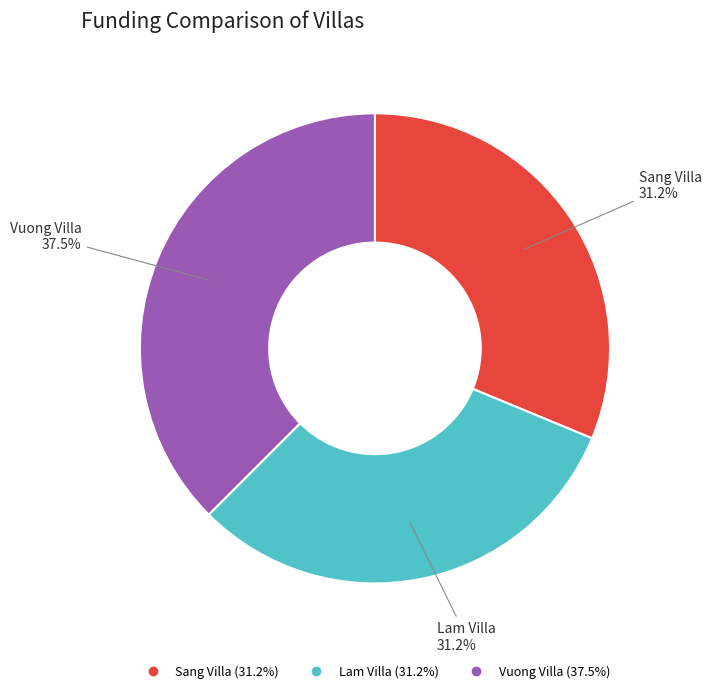

Is there any slice that represents more than half of the pie?

No